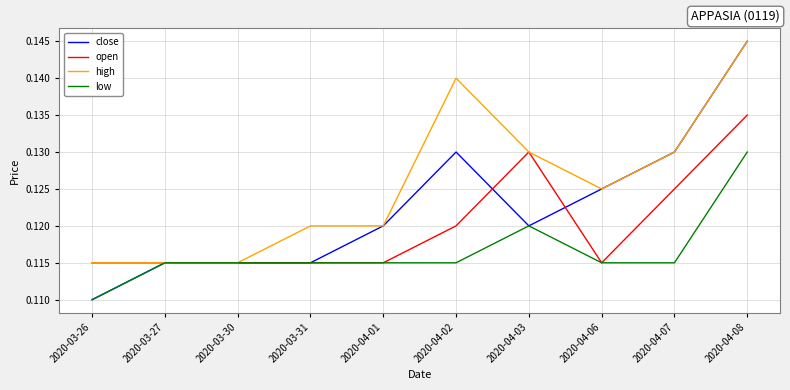

How many lines are shown in the chart?

4